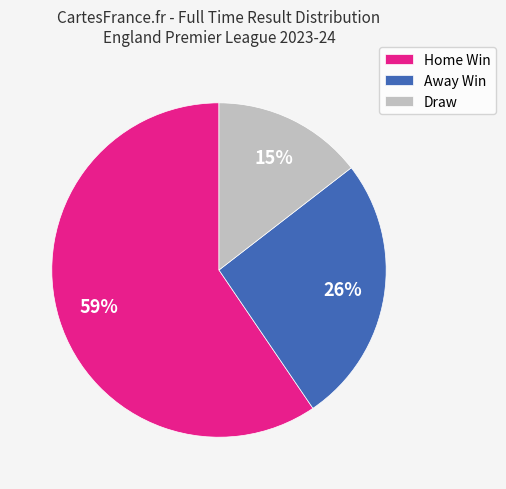

To the nearest percent, what is the combined percentage of Home Win and Away Win?

85%